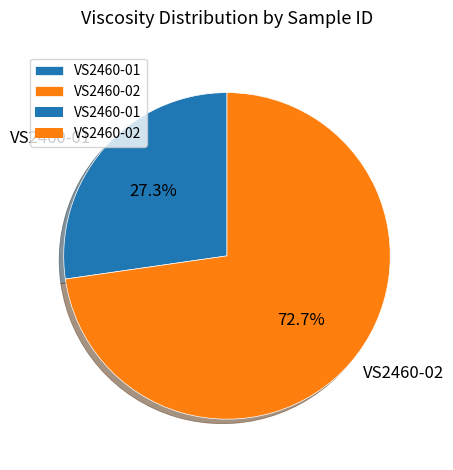

Approximately how many times larger is the value at VS2460-01 compared to VS2460-02?

0.4